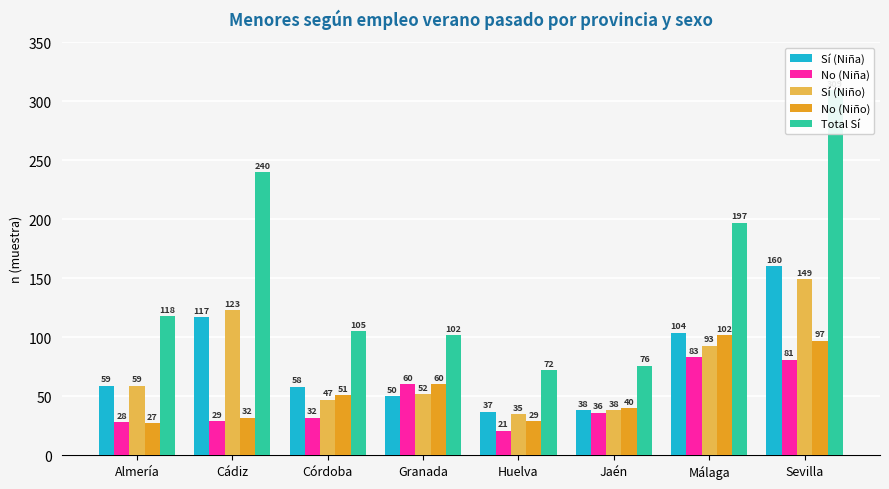

Rank the categories by Sí (Niña) value from lowest to highest.

Huelva, Jaén, Granada, Córdoba, Almería, Málaga, Cádiz, Sevilla